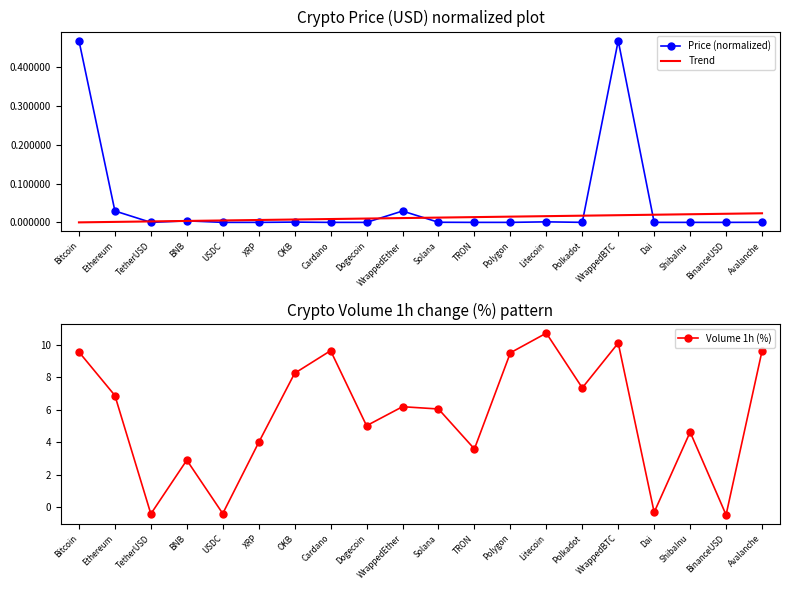

The Trend series shows 0.0 at Solana. True or false?

True